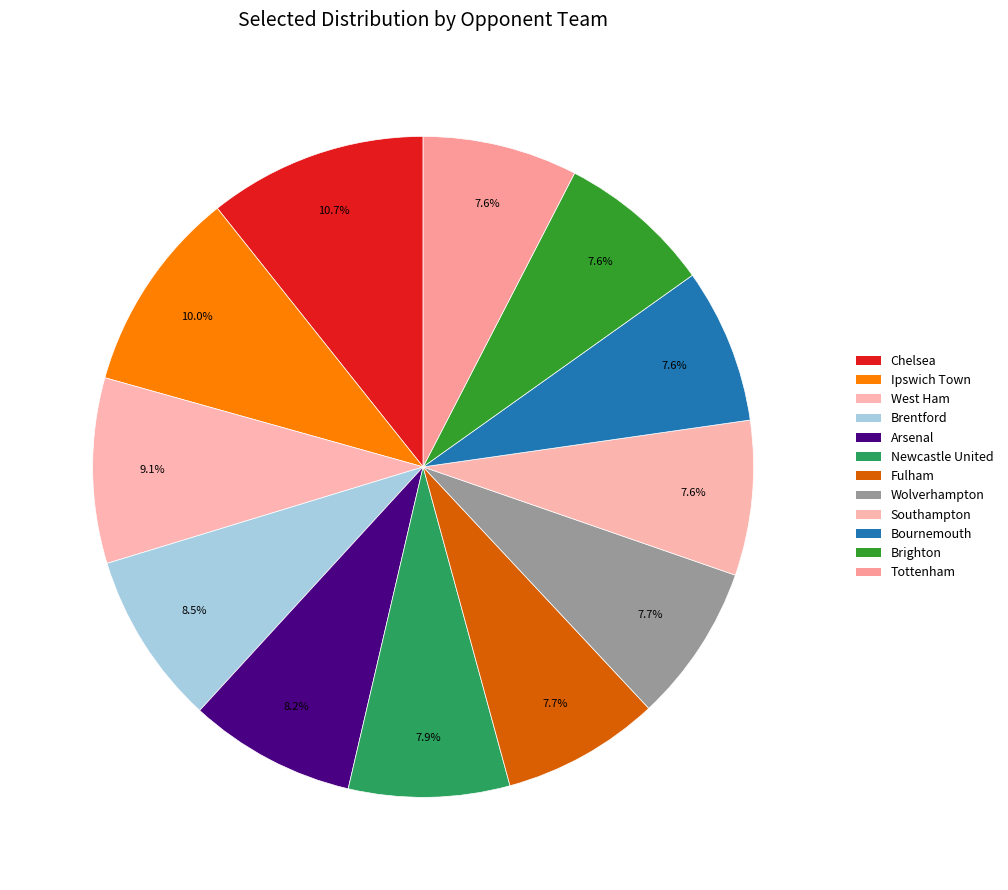

Does Newcastle United account for over 50% of the chart?

No